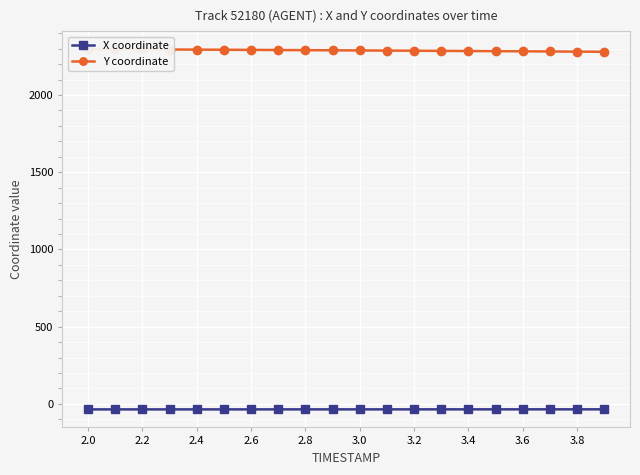

Rank the series by their average value, from highest to lowest.

Y coordinate, X coordinate